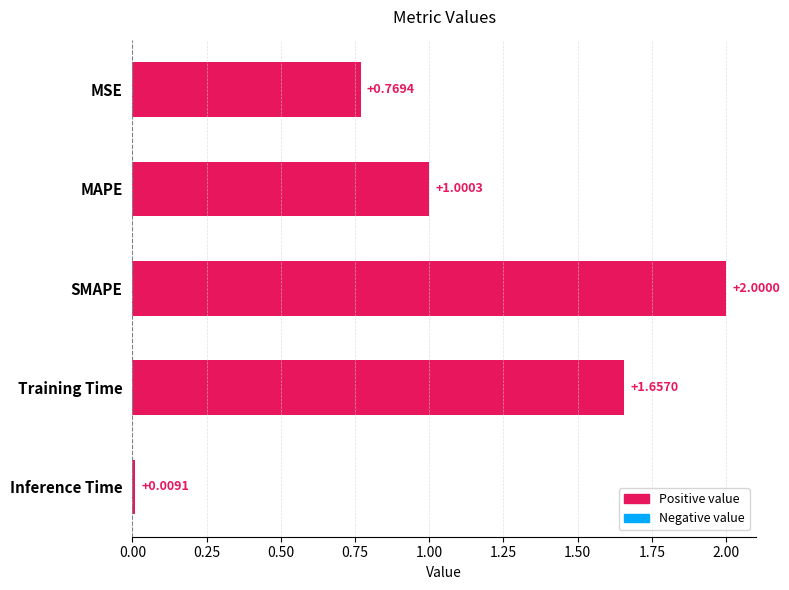

Rank the categories by value from lowest to highest.

Inference Time, MSE, MAPE, Training Time, SMAPE